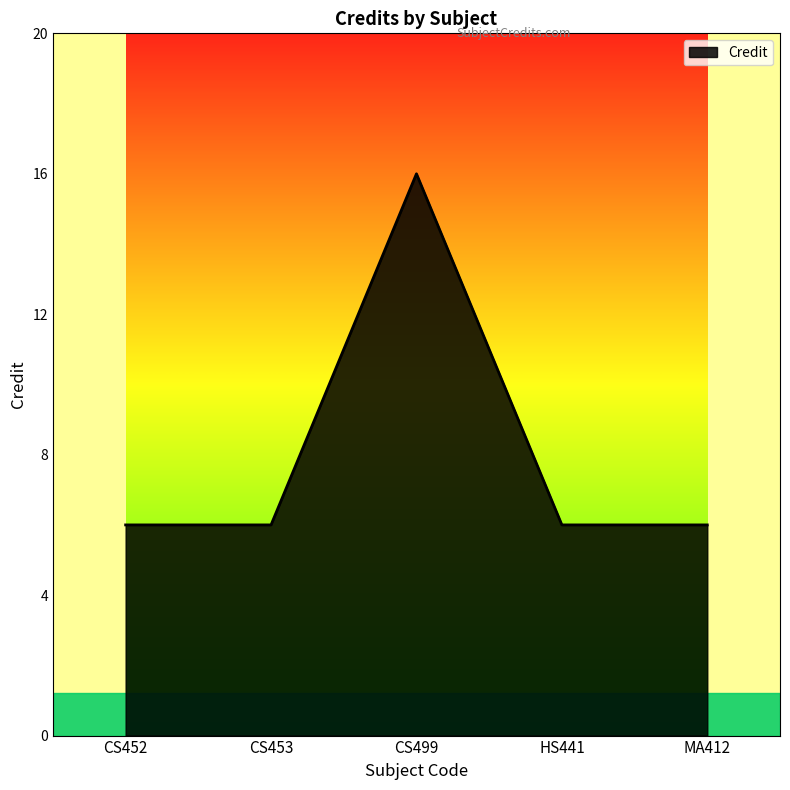

What position from the right is MA412?

1